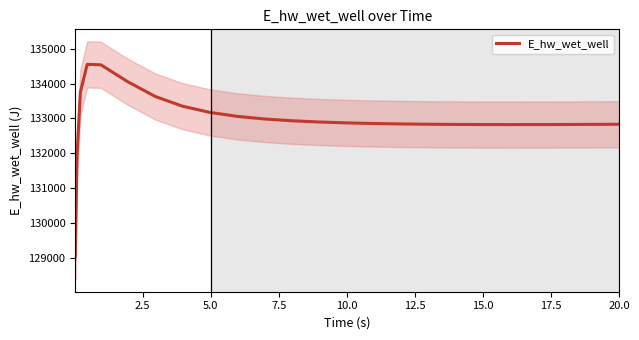

What is the average value?

132955.7